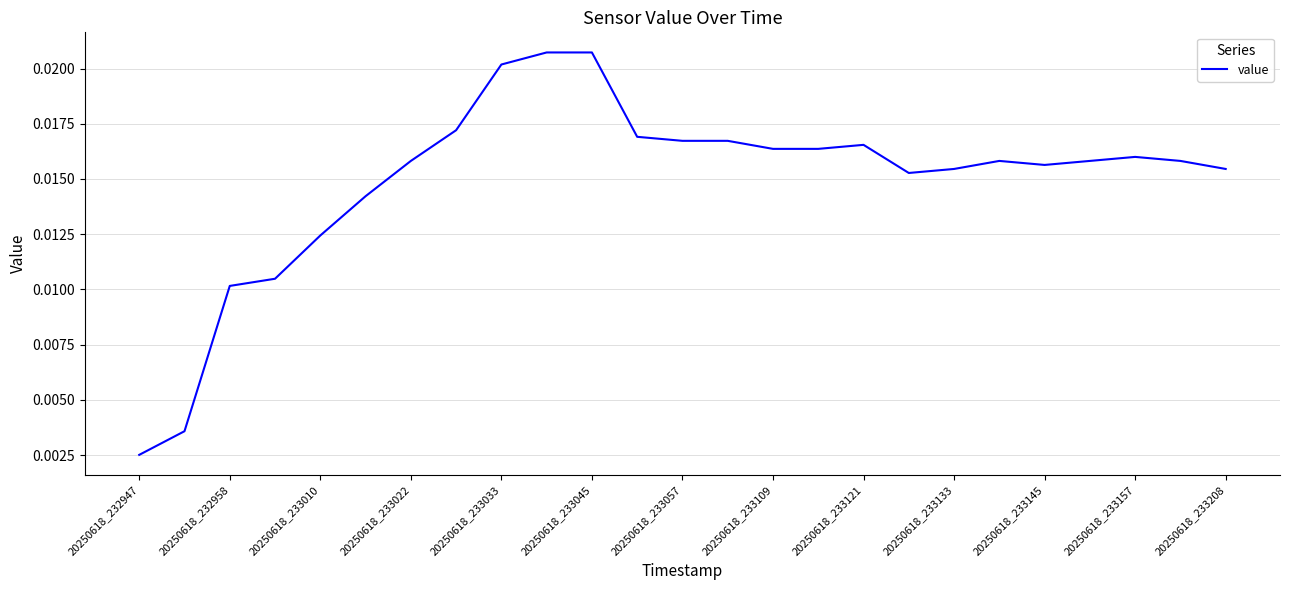

Does the chart have visible grid lines?

Yes